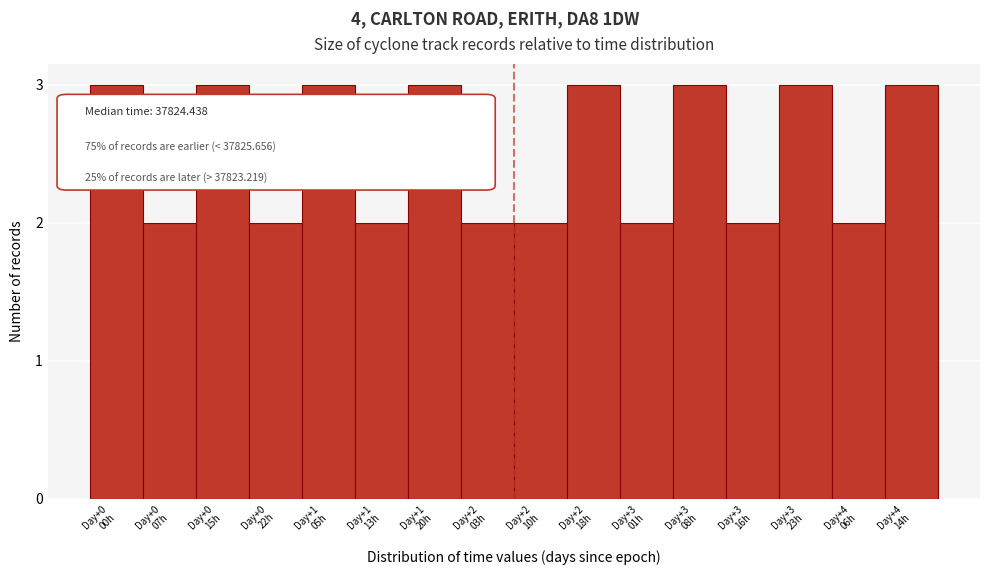

Reading left to right, transcribe all the data shown in this chart.

3	2	3	2	3	2	3	2	2	3	2	3	2	3	2	3